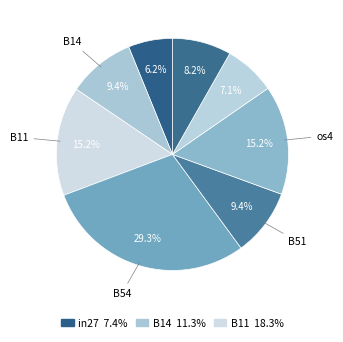

How many slices are in this pie chart?

8